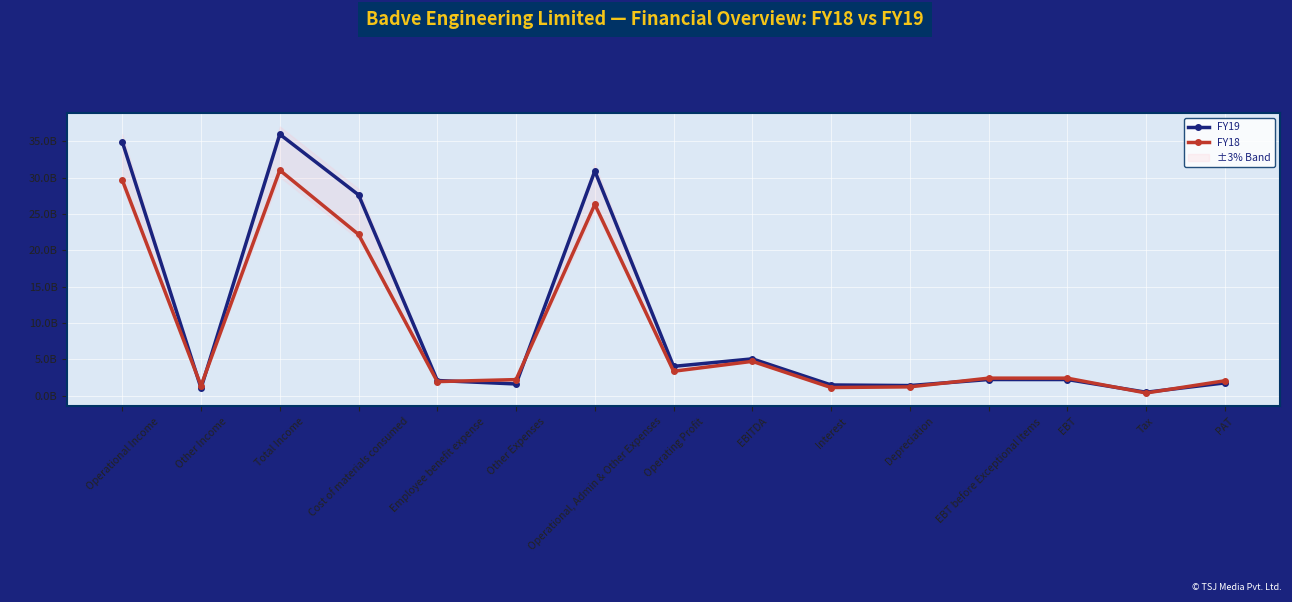

What is the value of the FY18 point at the 1st from the left?

29670809691